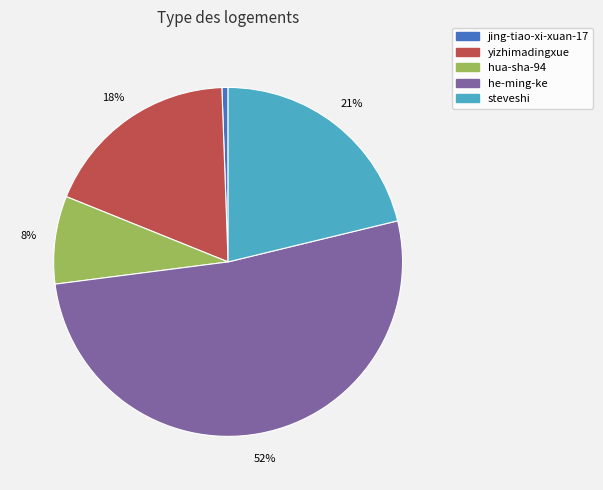

The jing-tiao-xi-xuan-17 slice represents 7% of the pie. True or false?

False